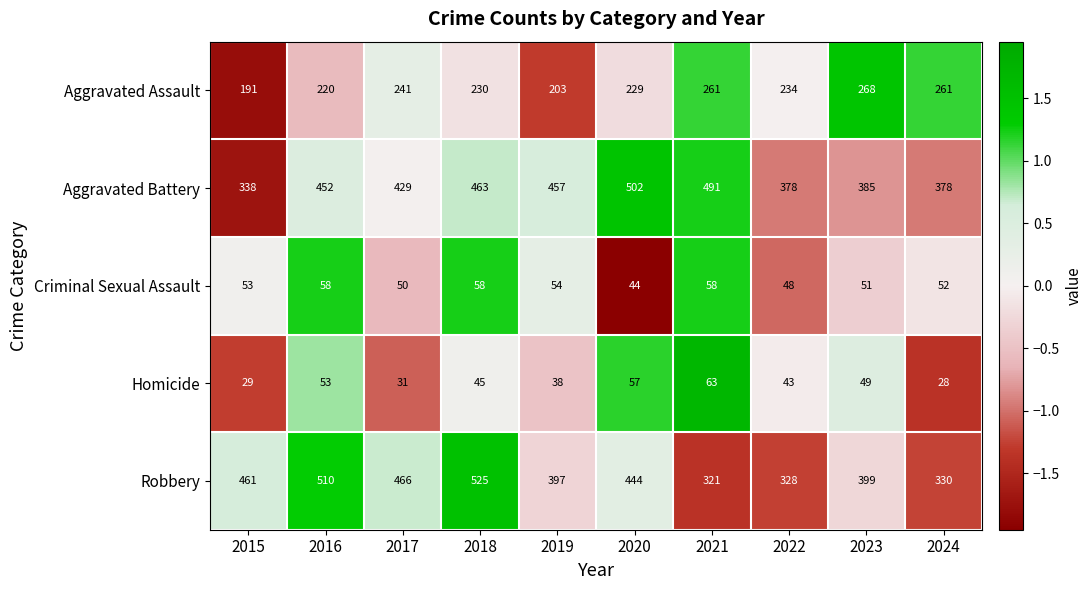

Read the Robbery value at 2024, to the nearest 50.

350